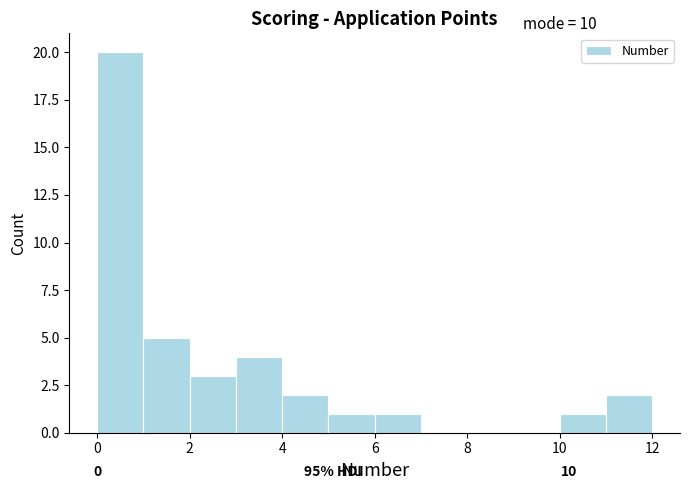

Which range on the x-axis has the tallest bar?

0 to 1